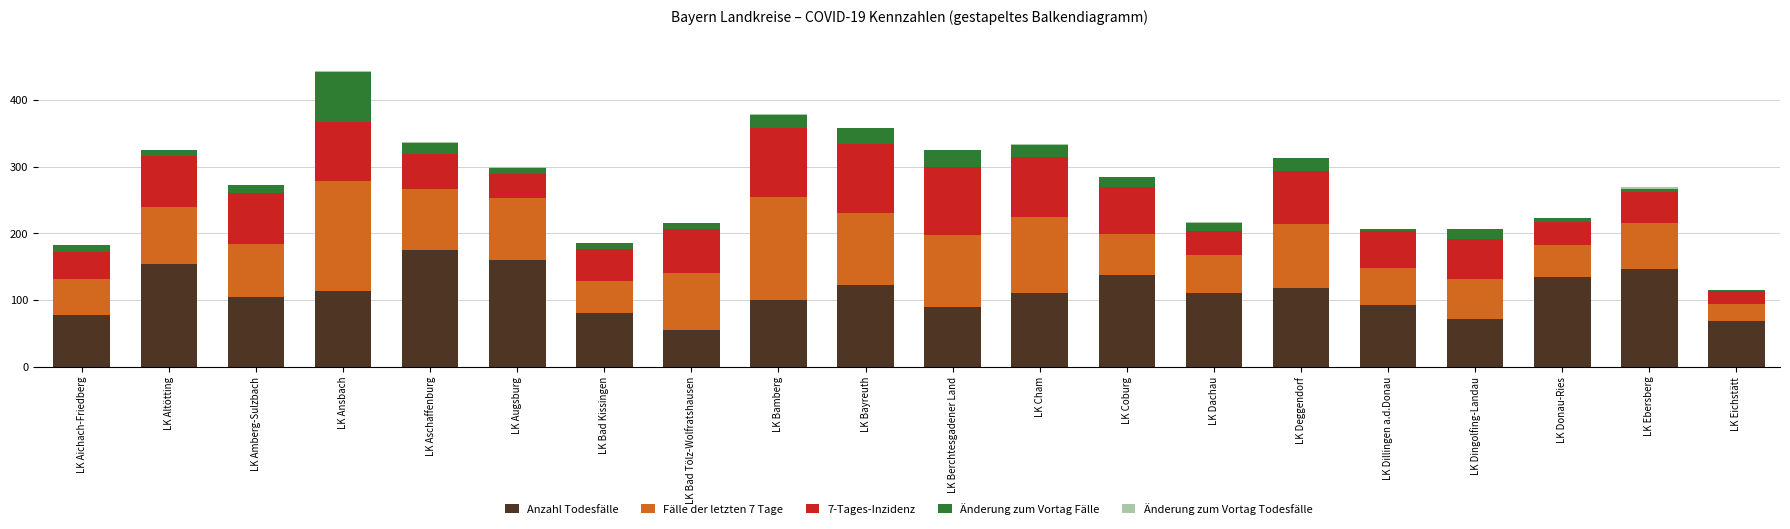

What is the sum of all Anzahl Todesfälle values?

2222